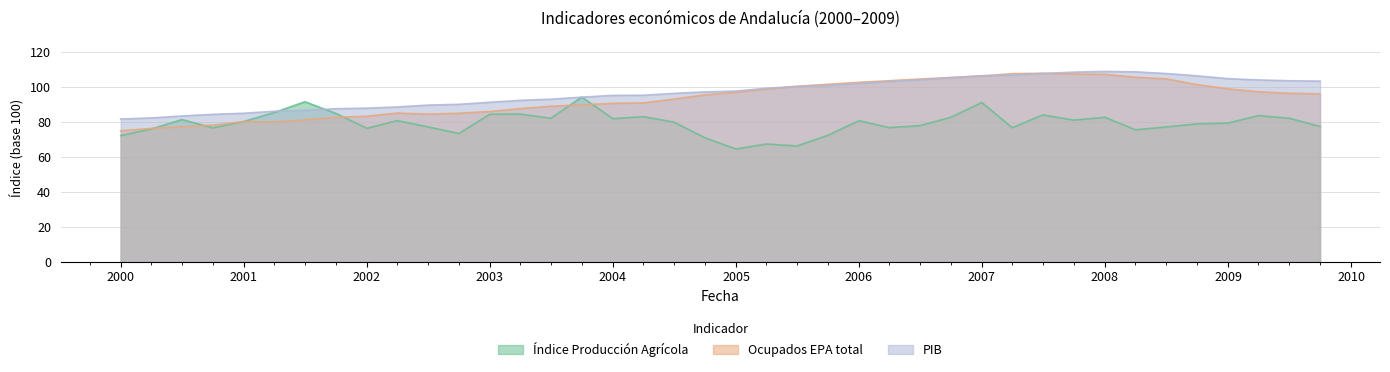

Between which two adjacent categories do PIB and Ocupados EPA total first intersect?

2005-04-01 and 2005-07-01